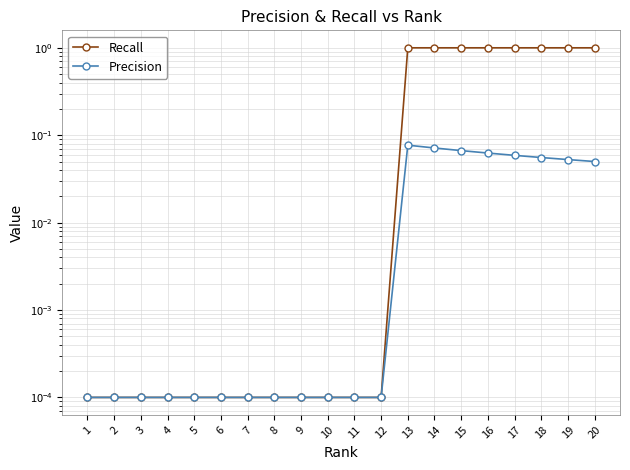

Does the chart have visible grid lines?

Yes